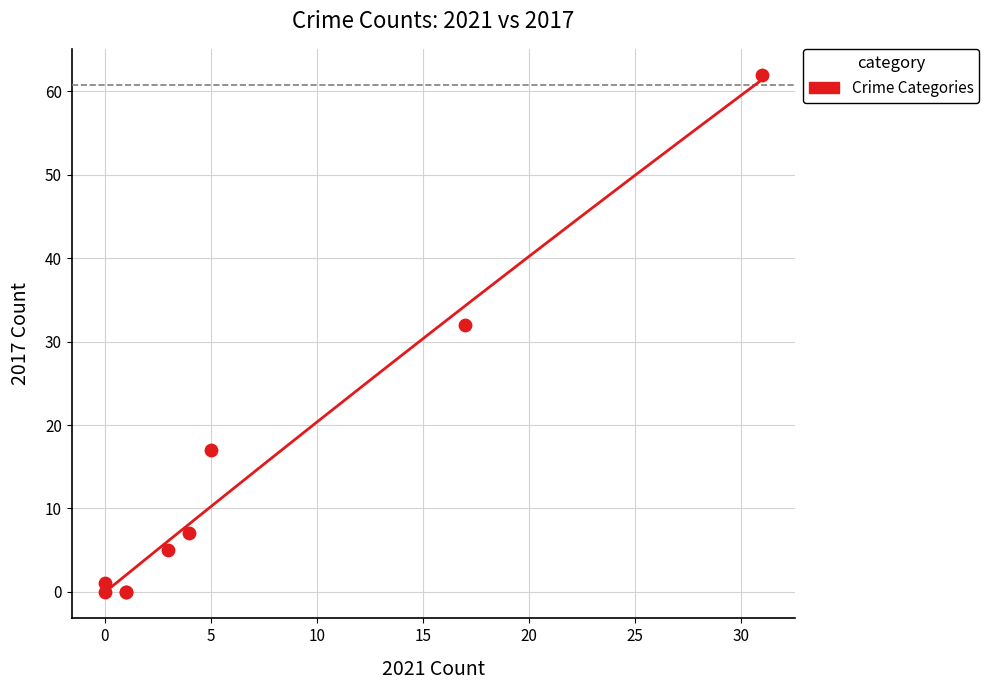

What Y value in the scatter plot is closest to 31?

32